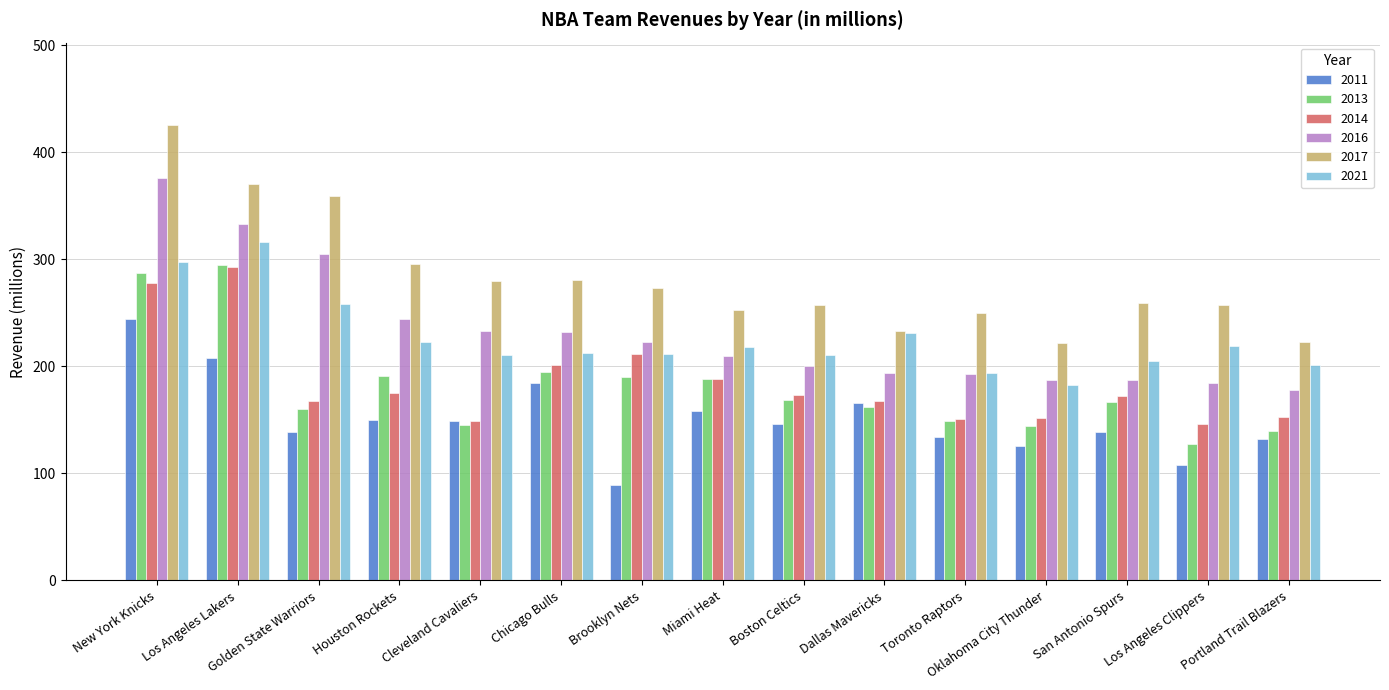

Which label corresponds to the largest value in the chart?

New York Knicks